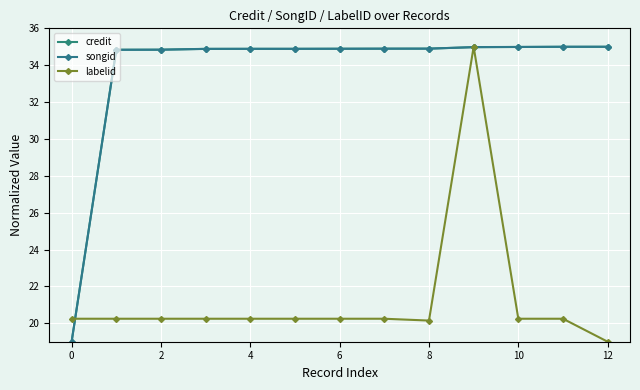

Count the number of categories in the chart.

13